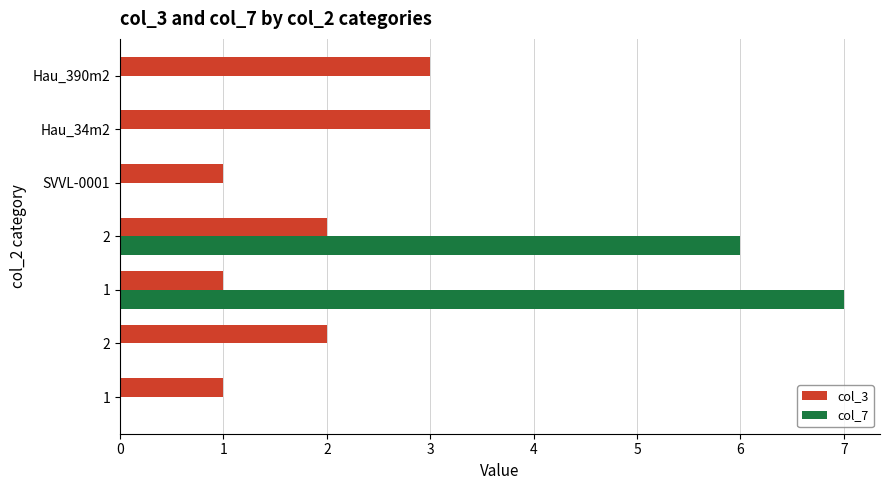

How many series are shown in this chart?

2